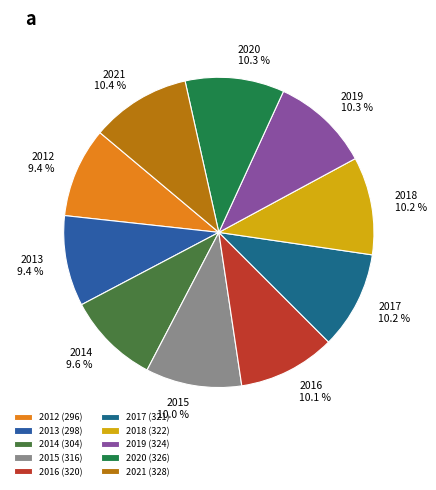

What percentage is the 2012 slice, to the nearest percent?

9%